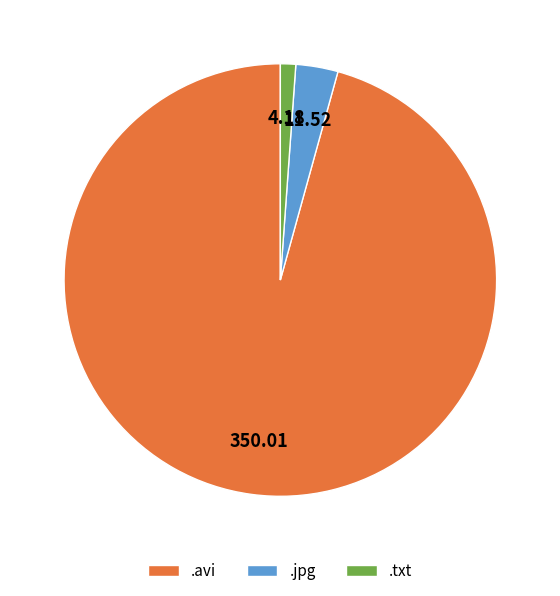

How many segments does this pie chart have?

3